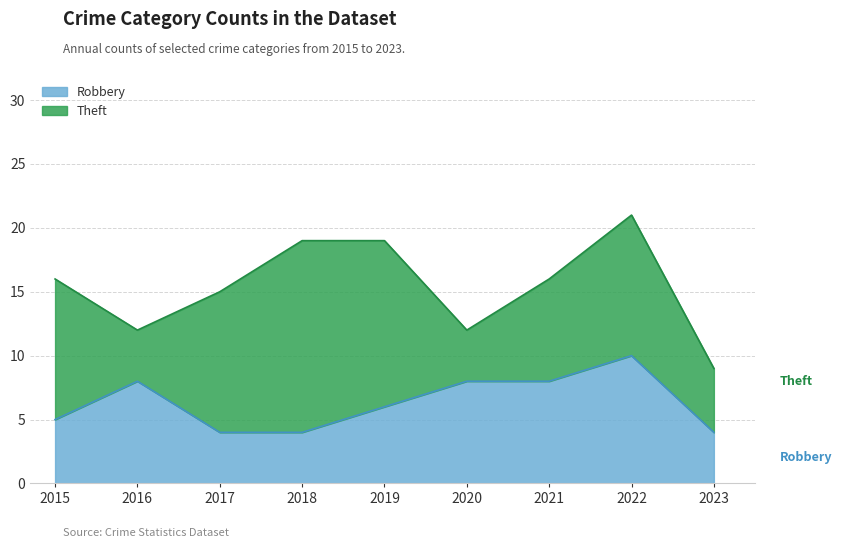

How many points are higher than both their immediate neighbors (excluding endpoints)?

2